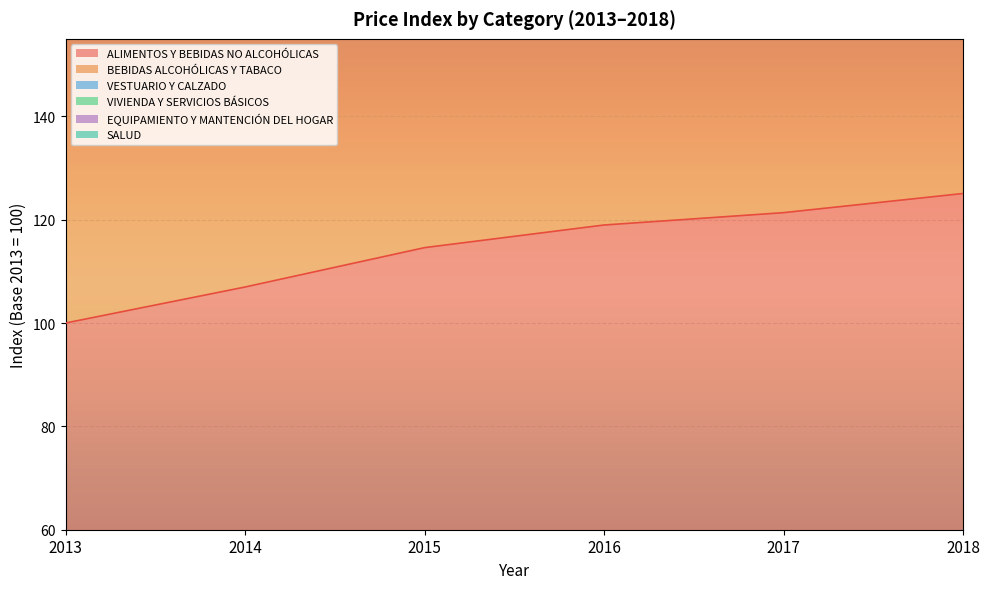

How many values in the VIVIENDA Y SERVICIOS BÁSICOS series are below 683?

3